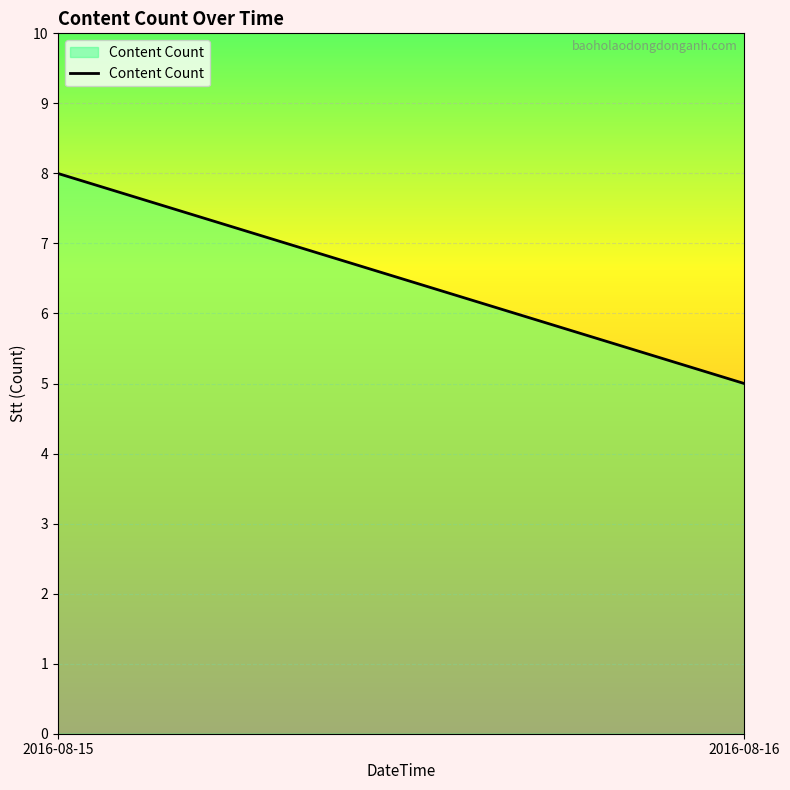

Between 2016-08-15 and 2016-08-16, which is larger?

2016-08-15